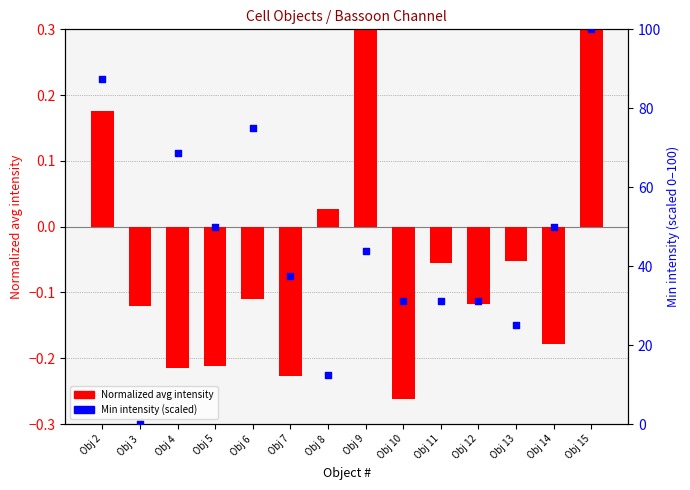

What is the total value across all series at Obj 6?

74.9